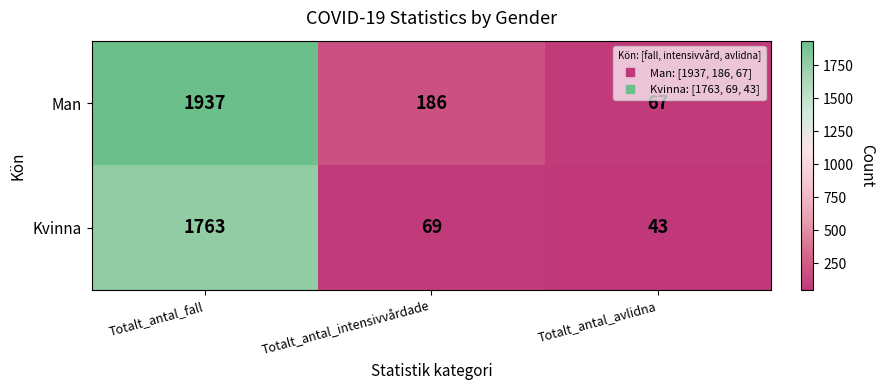

Is it true that Kvinna equals 10 at Totalt_antal_avlidna?

False